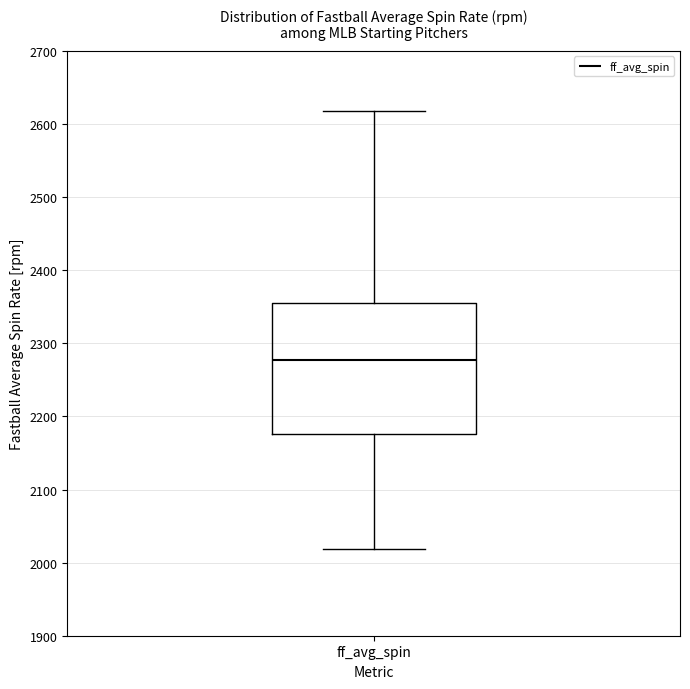

Where does the lower whisker of the box for ff_avg_spin end on the y-axis? The values are not printed on the chart, so give them approximately, as read against the axis.

2020